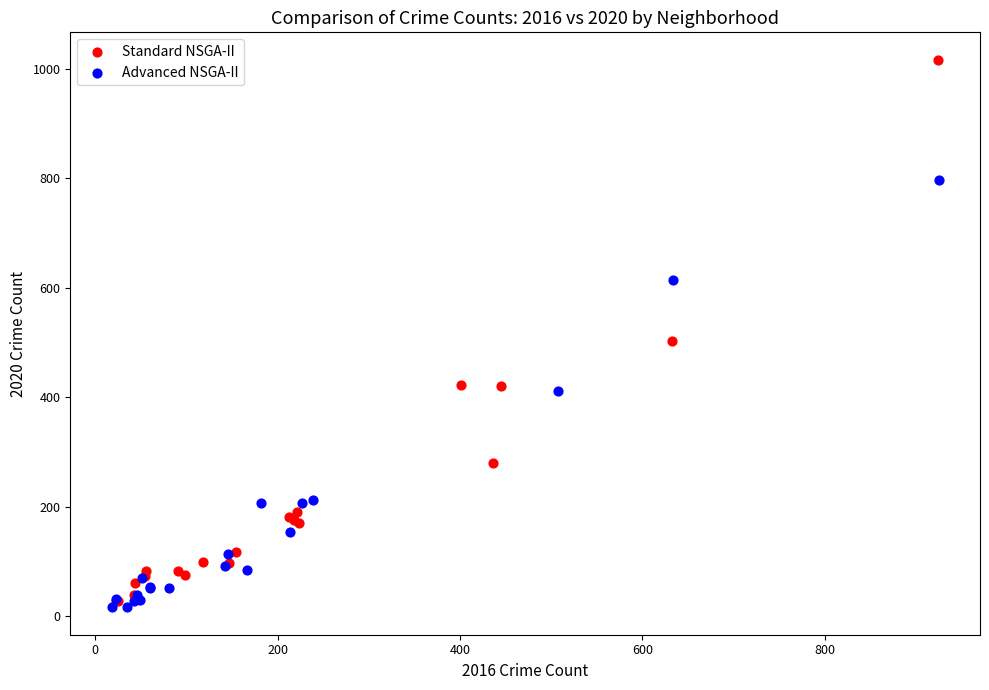

Which series has the largest Y range (max minus min)?

Standard NSGA-II